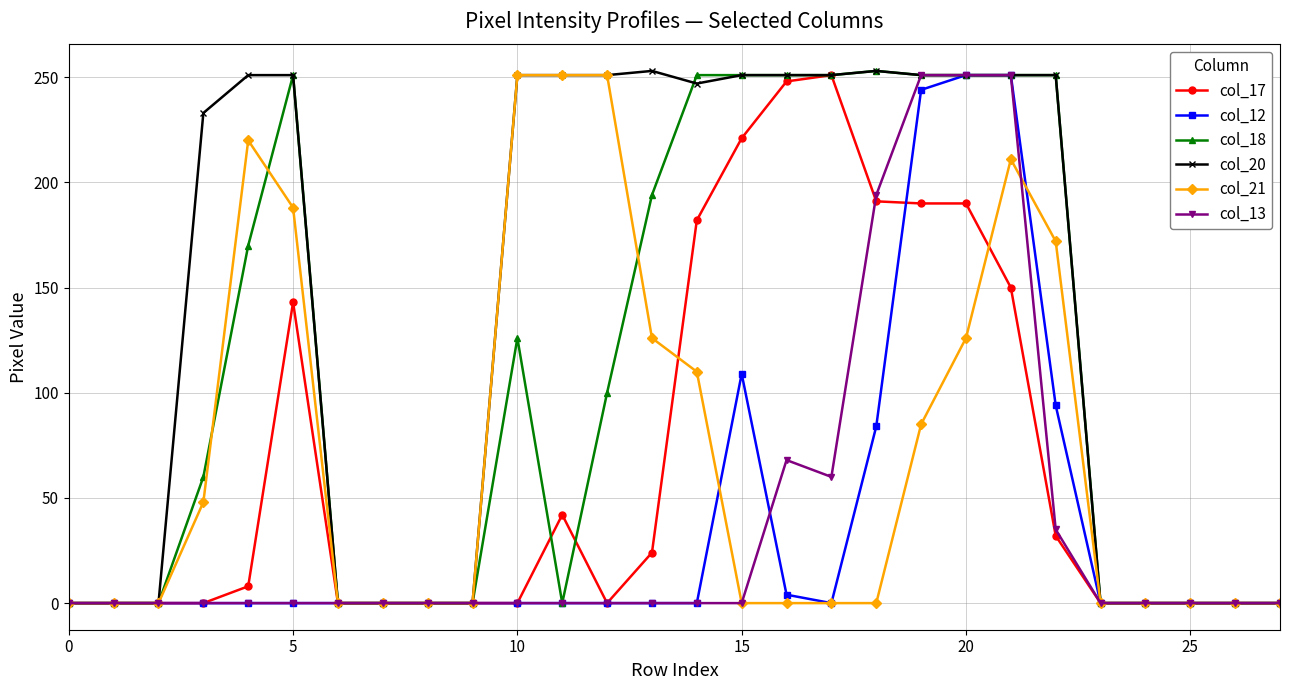

Which series has the largest total across all categories?

col_20